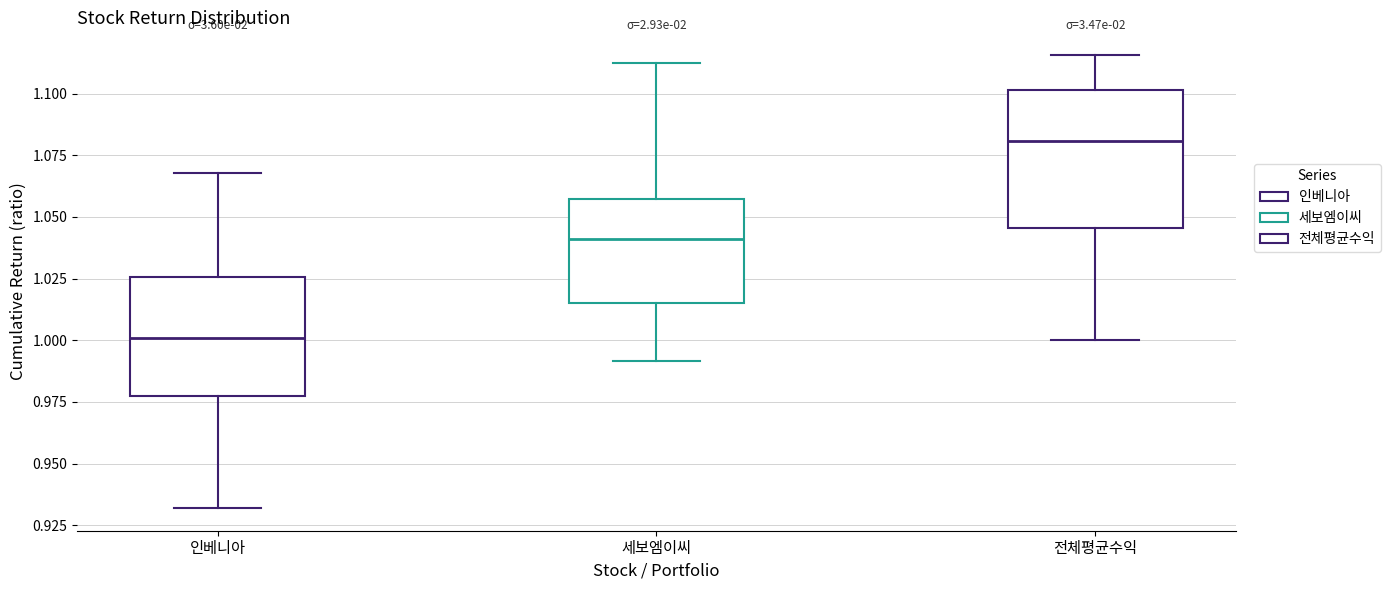

Which box's median line is the lowest?

인베니아